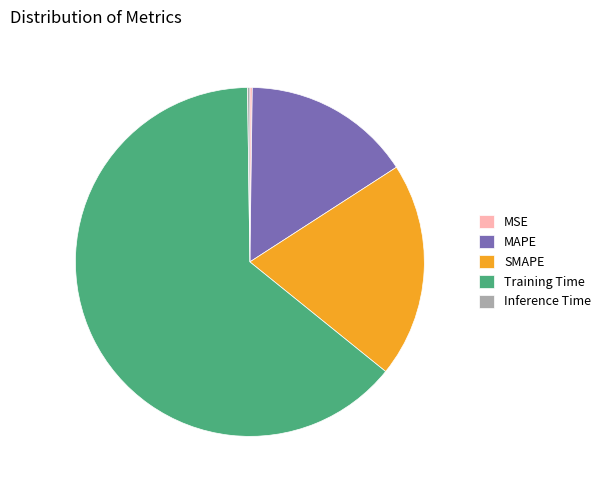

Between SMAPE and Training Time, which is larger?

Training Time